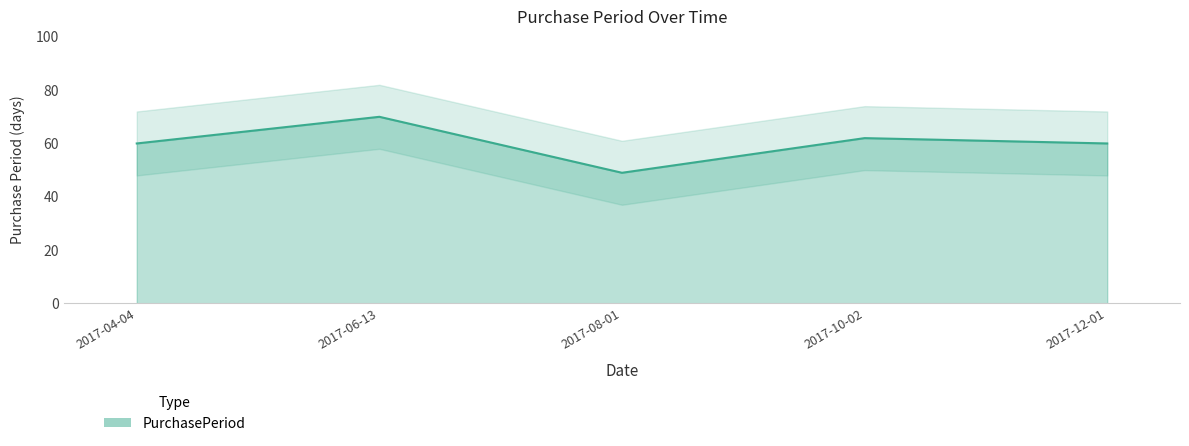

What position from the left is 2017-12-01?

5